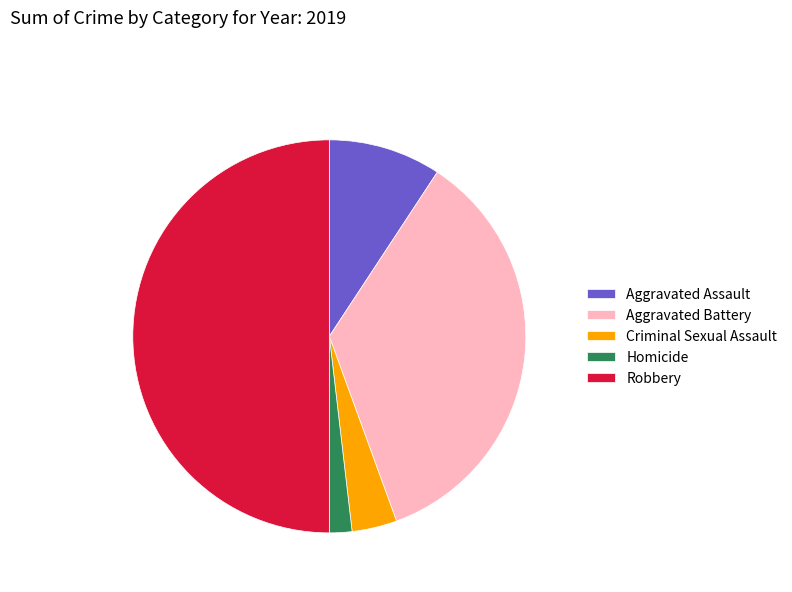

Rank the categories by value from lowest to highest.

Homicide, Criminal Sexual Assault, Aggravated Assault, Aggravated Battery, Robbery